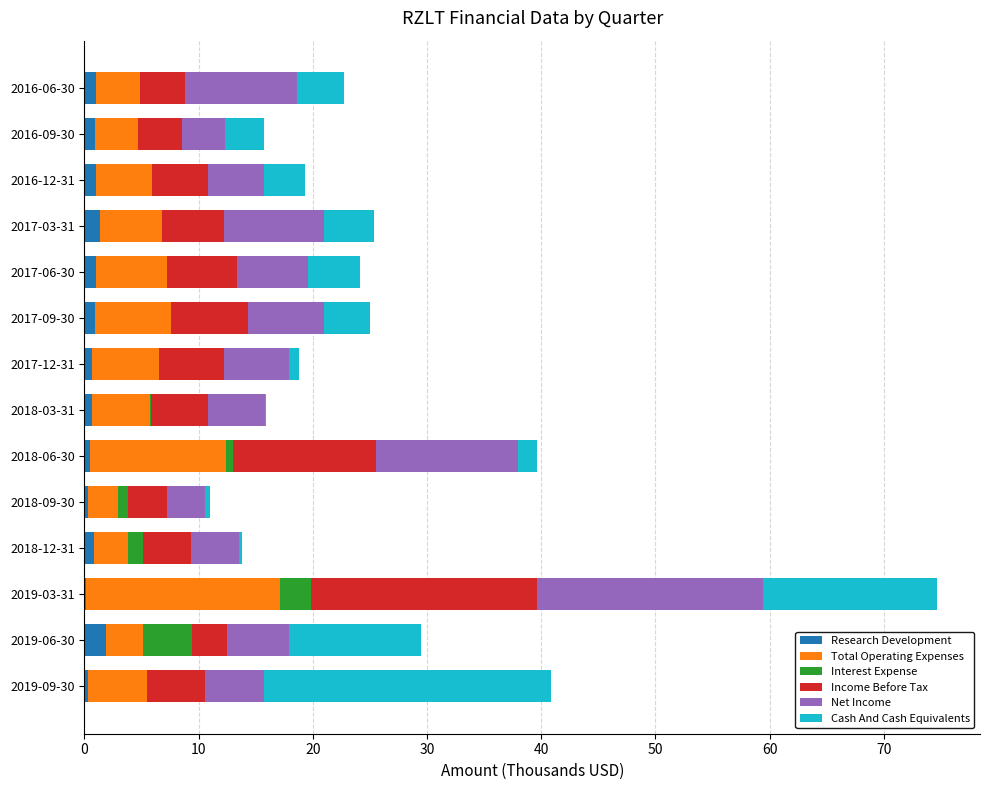

What are all the series names shown in the legend?

Research Development, Total Operating Expenses, Interest Expense, Income Before Tax, Net Income, Cash And Cash Equivalents